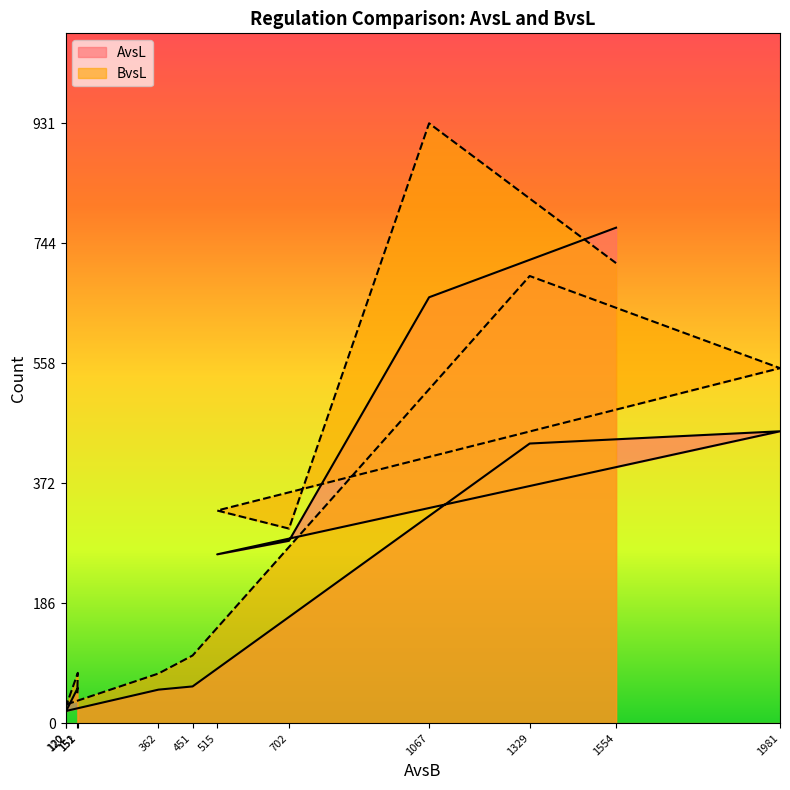

How many intersections are there between AvsL and BvsL?

1